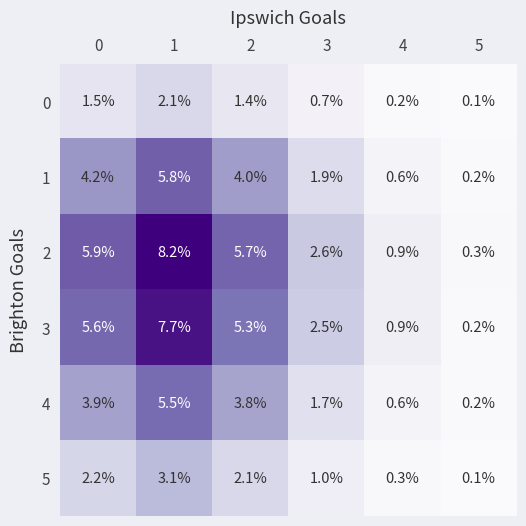

What value does the 1 series have at 0?

4.2